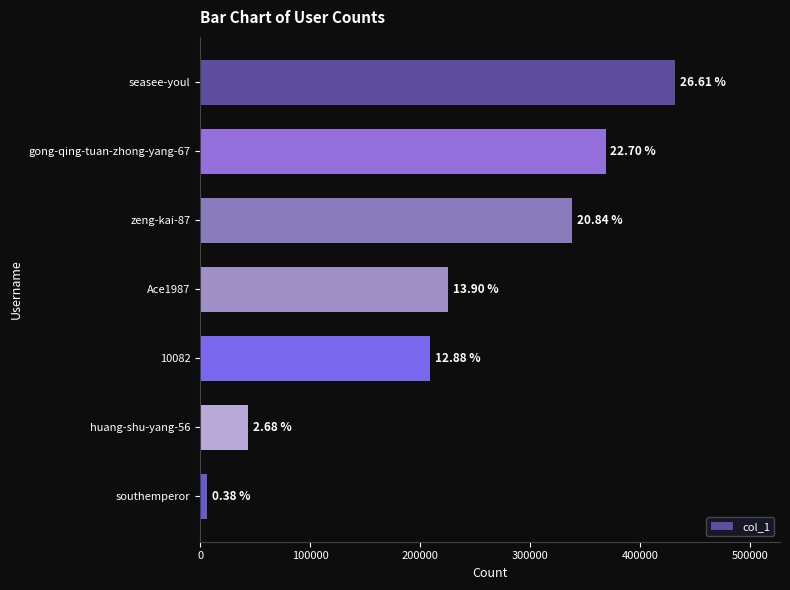

How many bars are there in total?

7